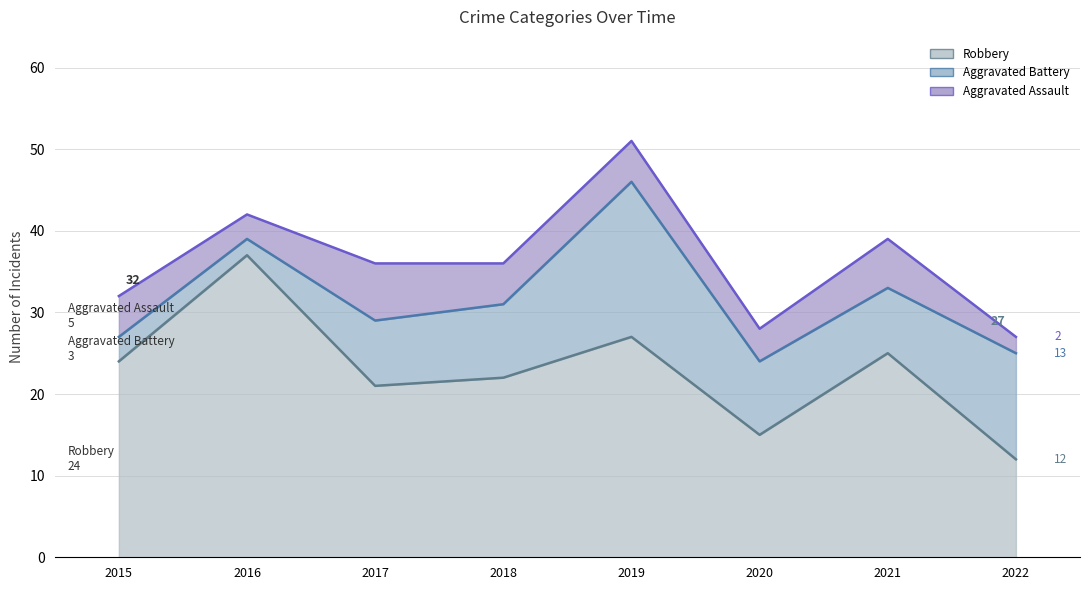

How many data points does each series have?

8